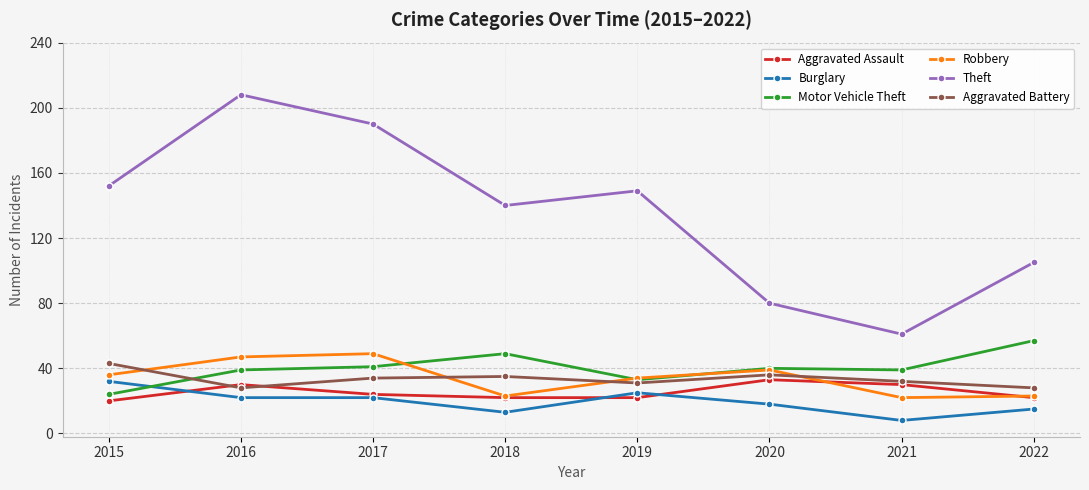

What is the spread (max minus min) of values at 2017?

168